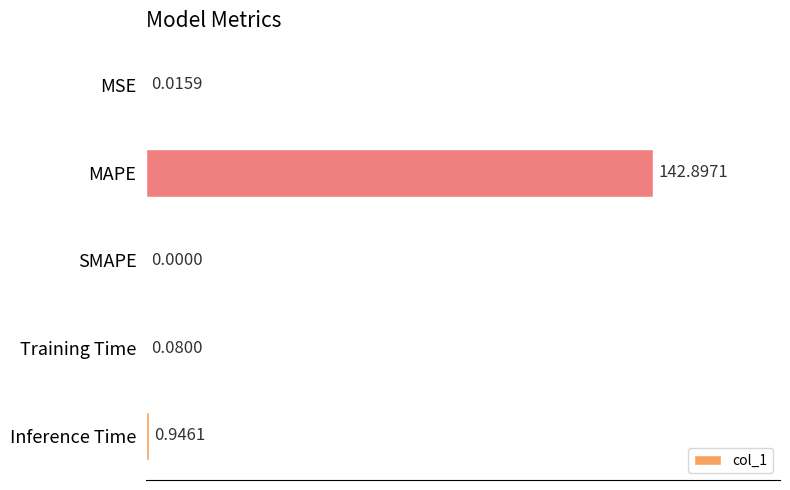

Which category has the highest value across all series?

MAPE